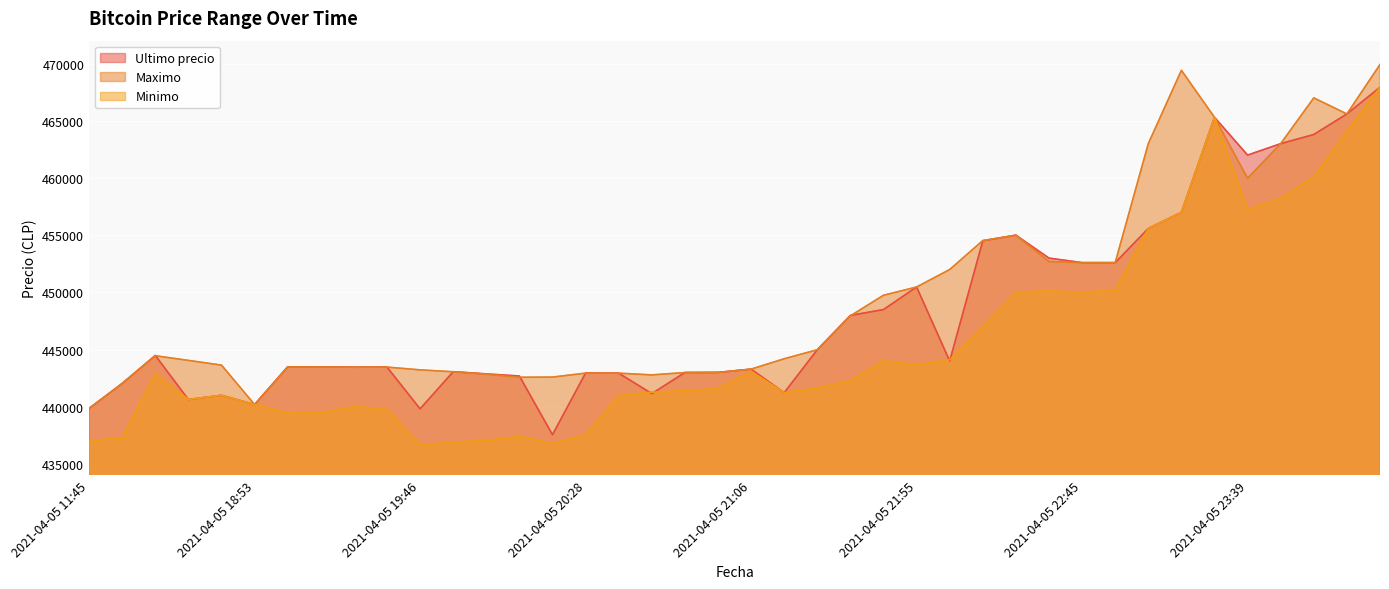

List the series in order of their overall mean, lowest first.

Minimo, Ultimo precio, Maximo